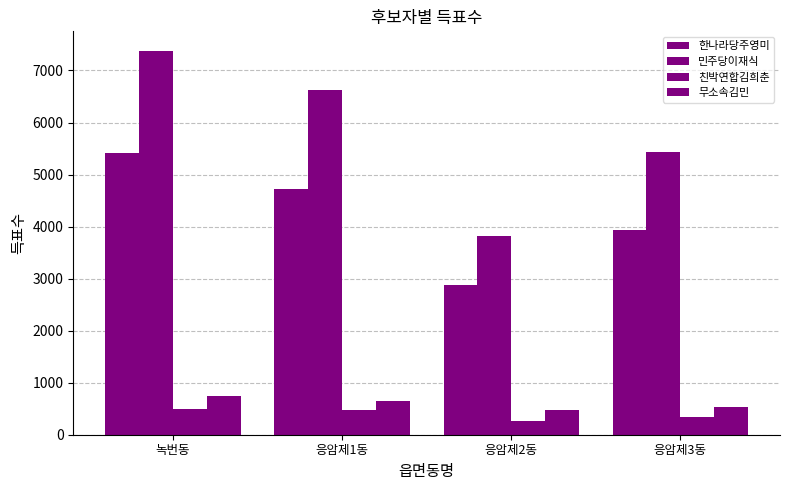

How many data points in 한나라당주영미 are less than 4729?

2